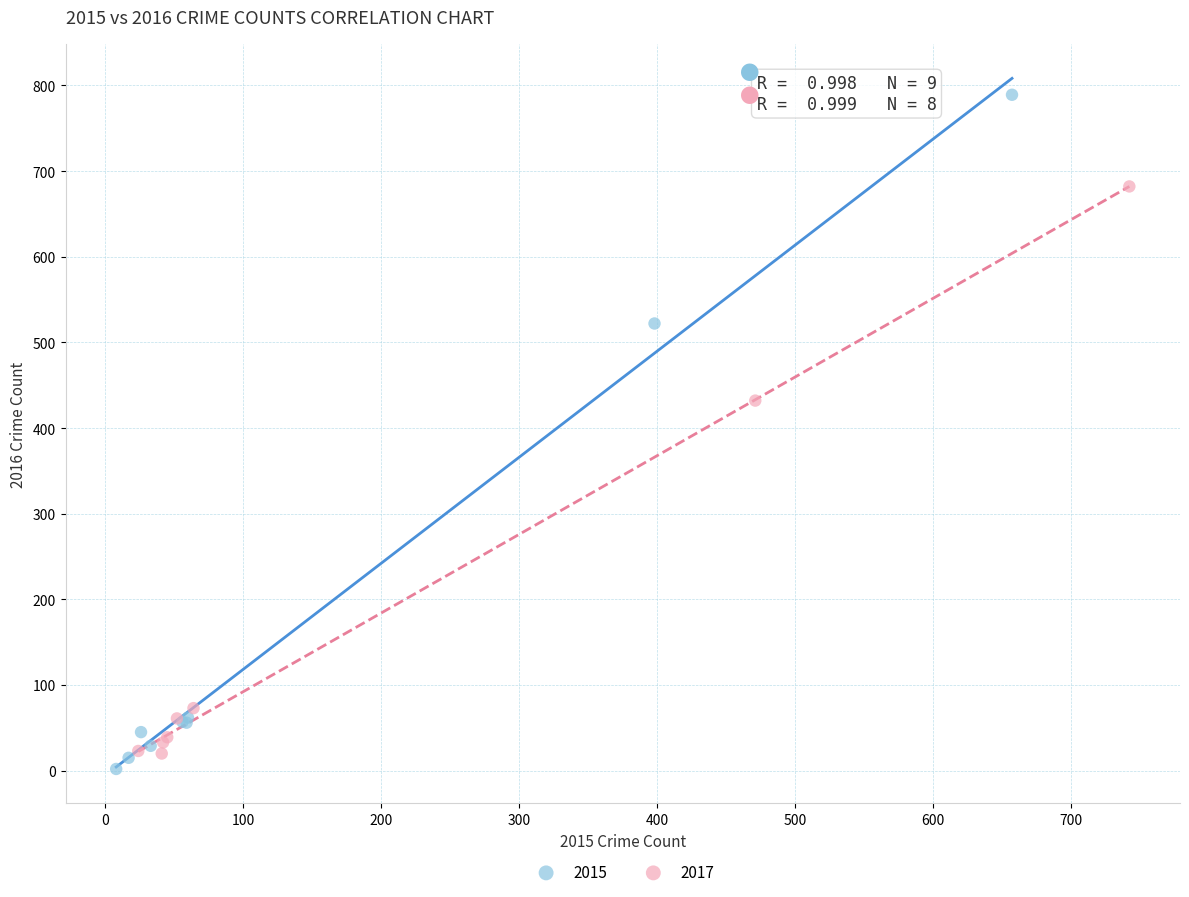

Which series has the widest spread of Y values?

2015